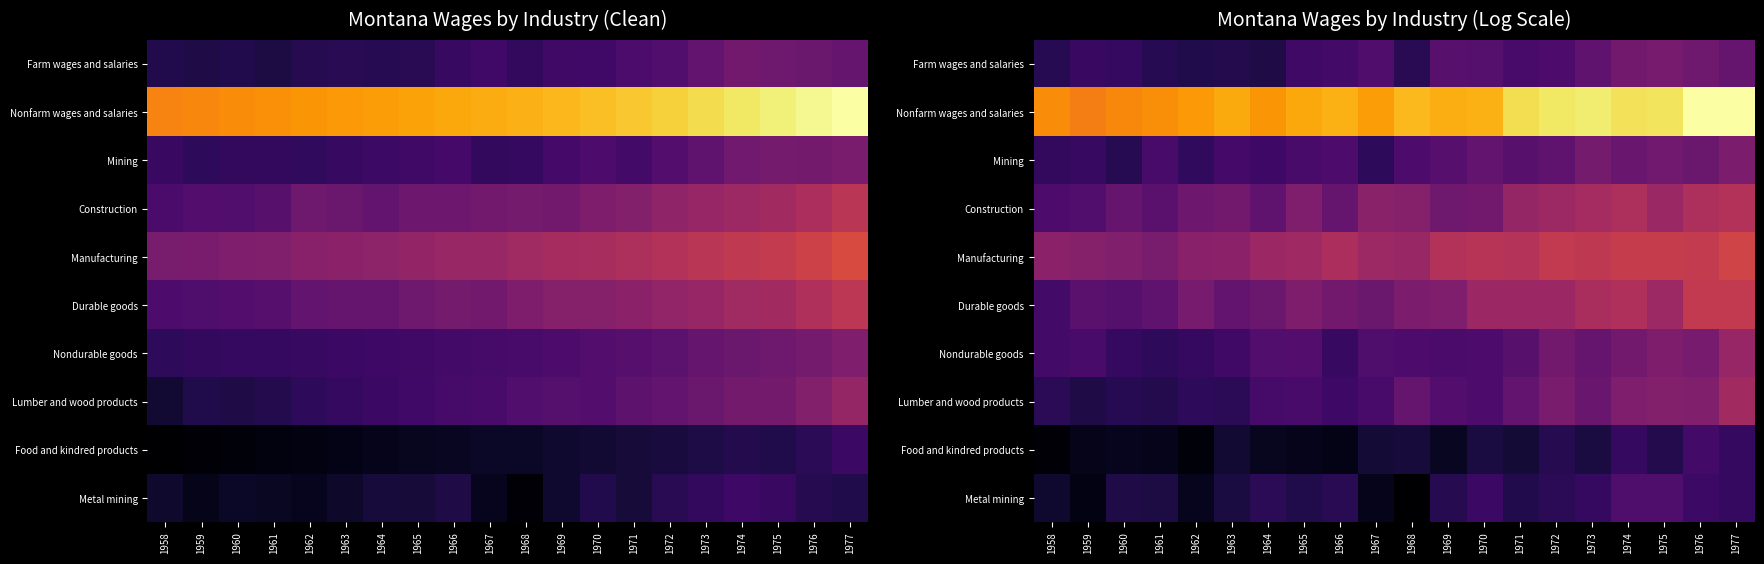

Which has a higher value, 1967 or 1974?

1974